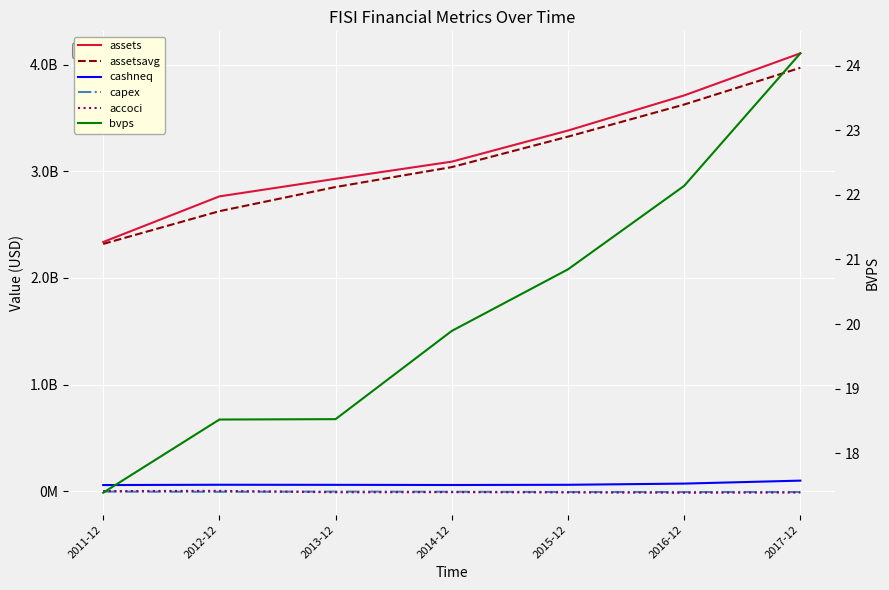

Is it true that assetsavg equals 4501259686.3 at 2014-12?

False